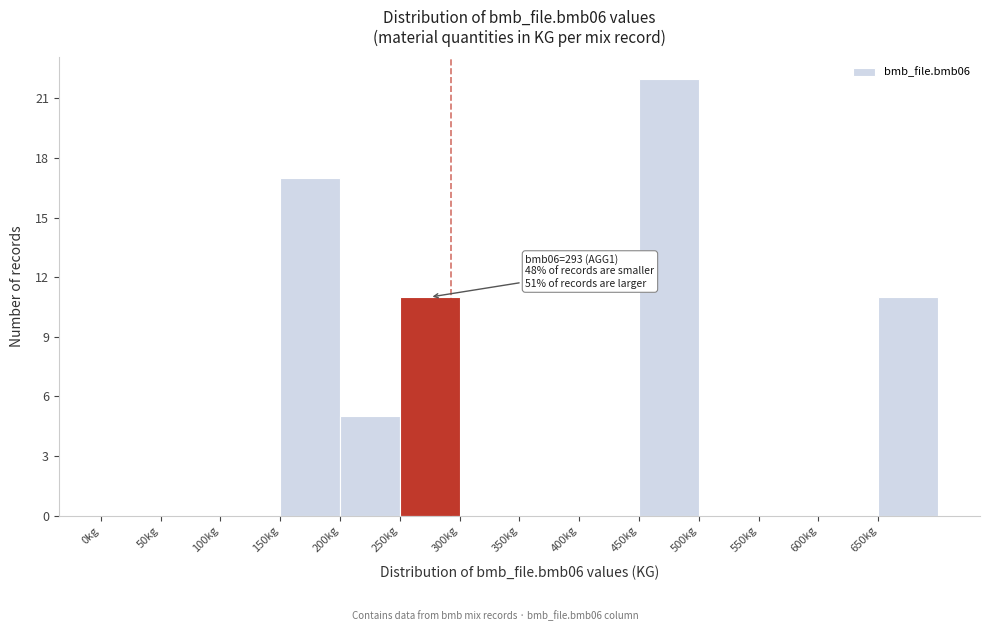

Which range on the x-axis has the tallest bar?

450 to 500